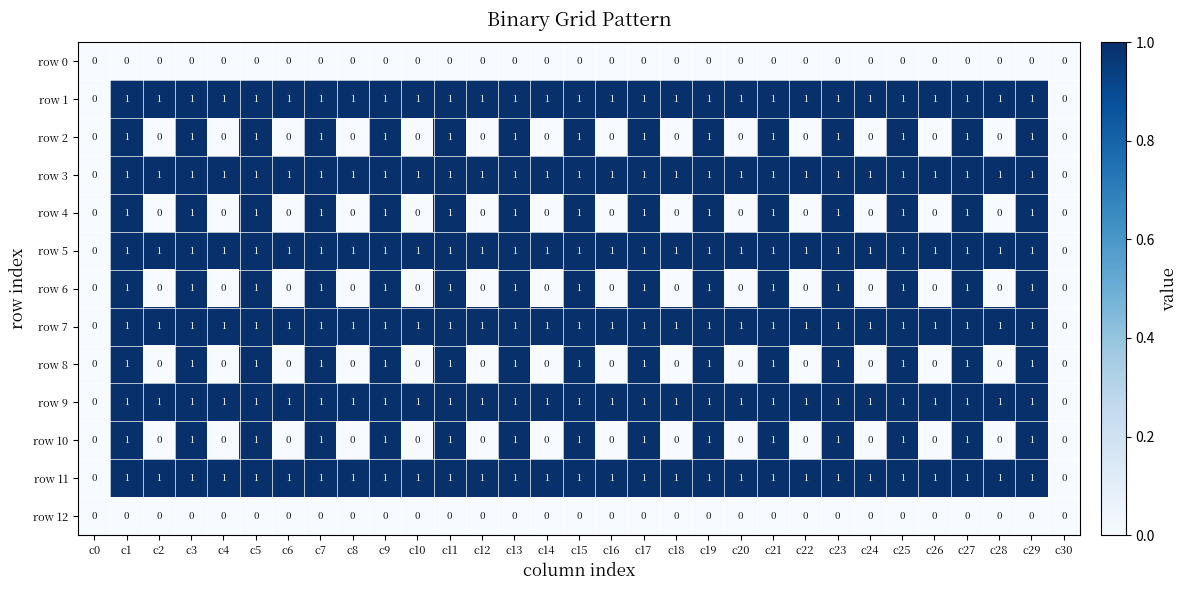

Is the value of row 3 at c7 greater than the value of row 6 at c4?

Yes